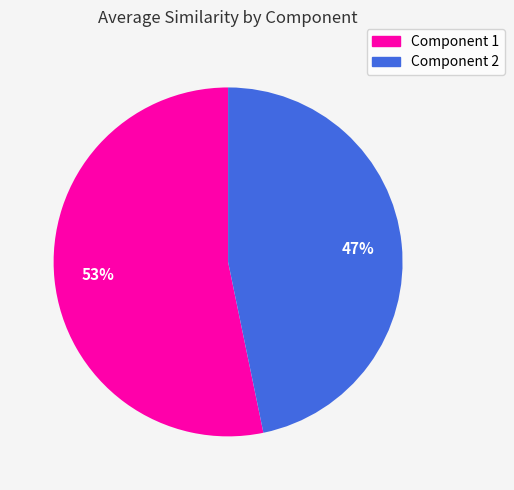

How many segments does this pie chart have?

2